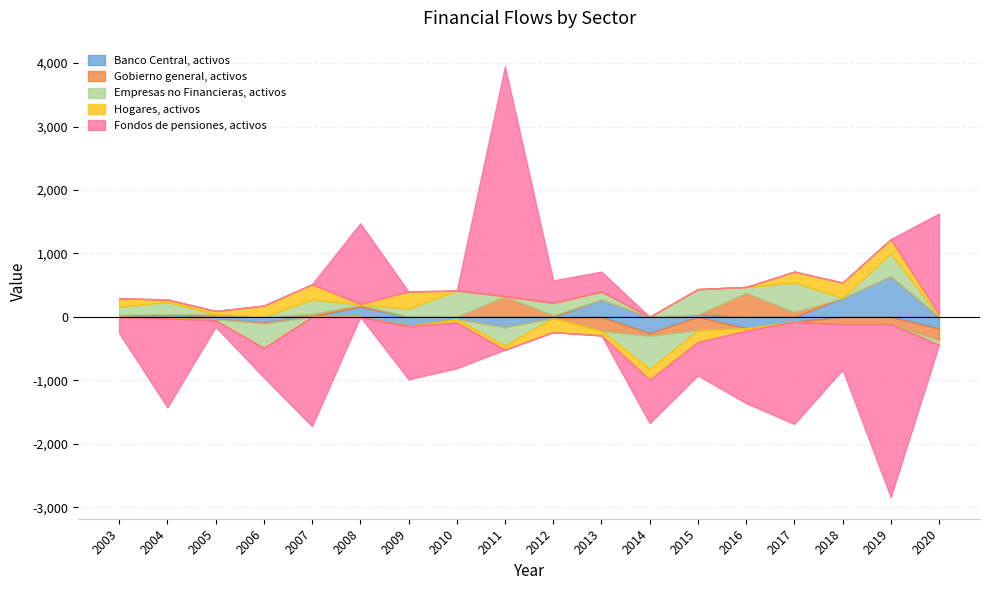

True or false: Fondos de pensiones, activos and Banco Central, activos intersect in this chart.

True